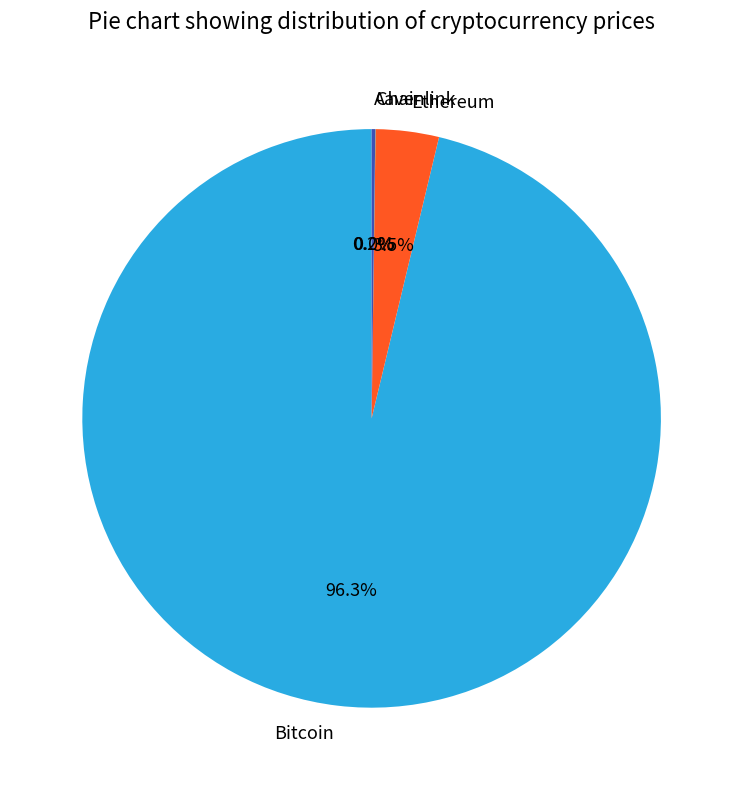

What percentage is NOT represented by Bitcoin?

3.7%